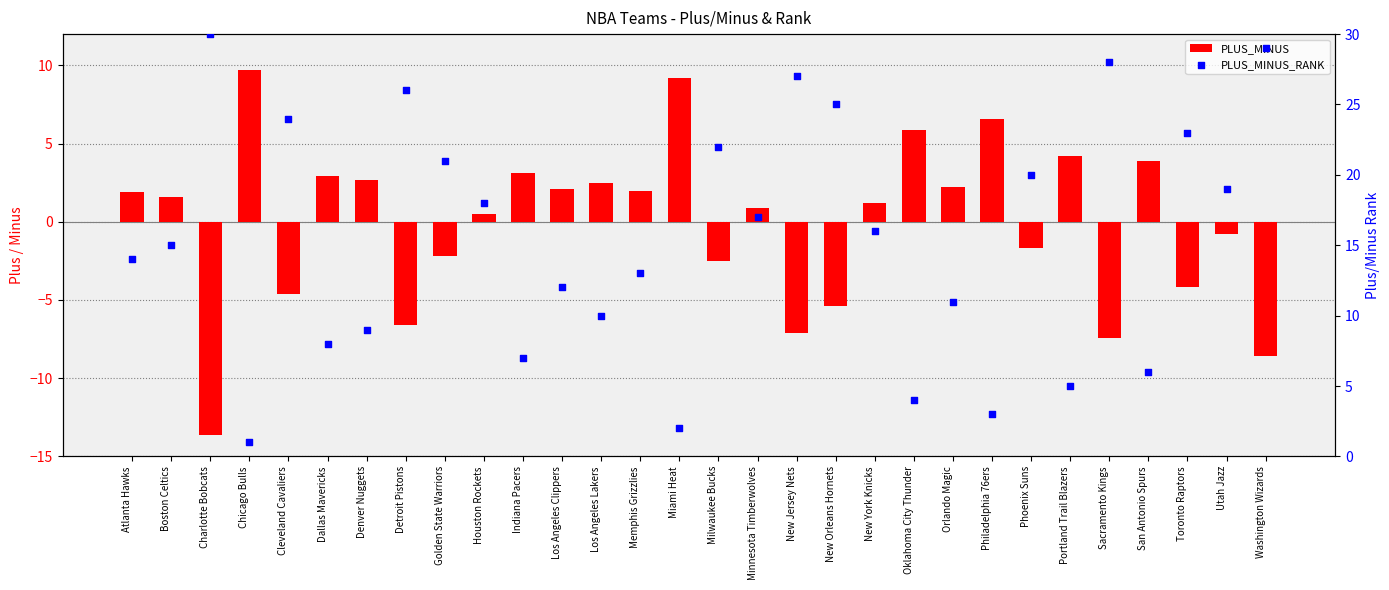

Which series reaches the maximum Y coordinate?

PLUS_MINUS_RANK